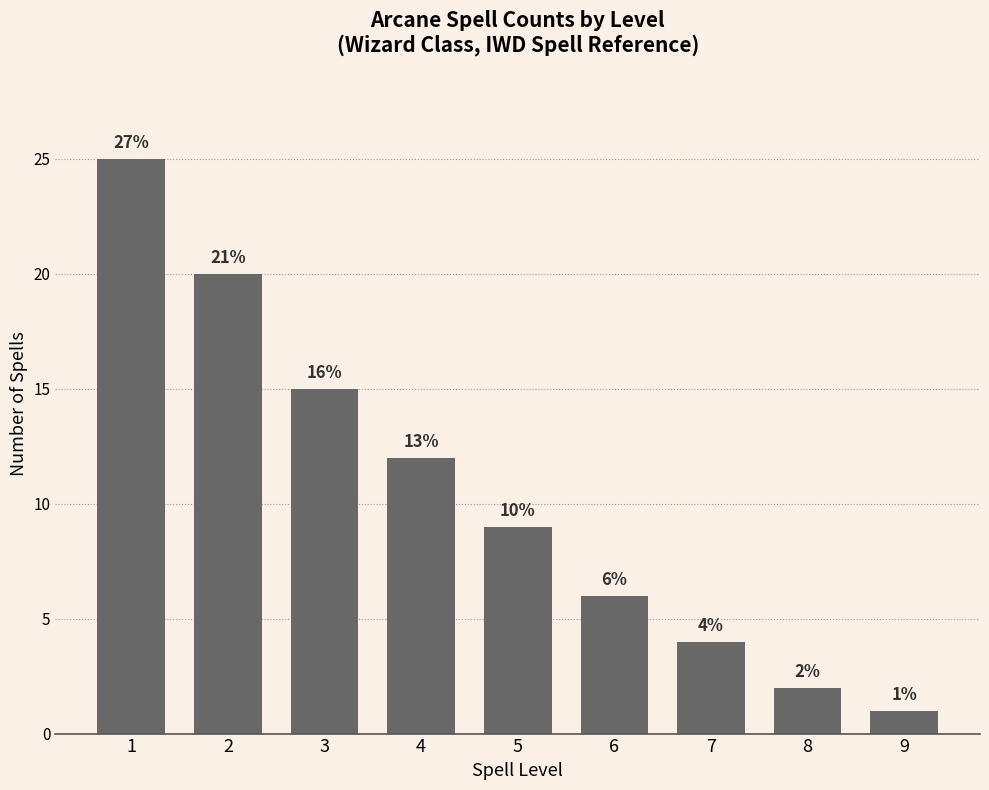

List the labels in order of value, largest first.

1, 2, 3, 4, 5, 6, 7, 8, 9